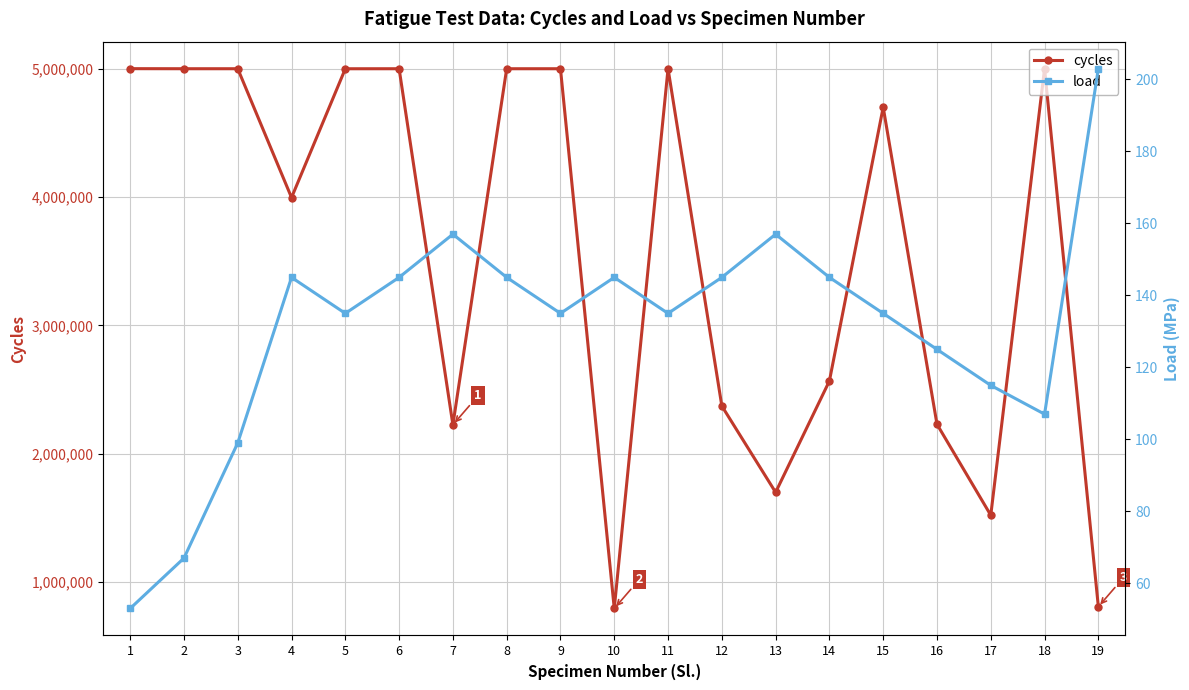

True or false: load and cycles cross at least once.

False